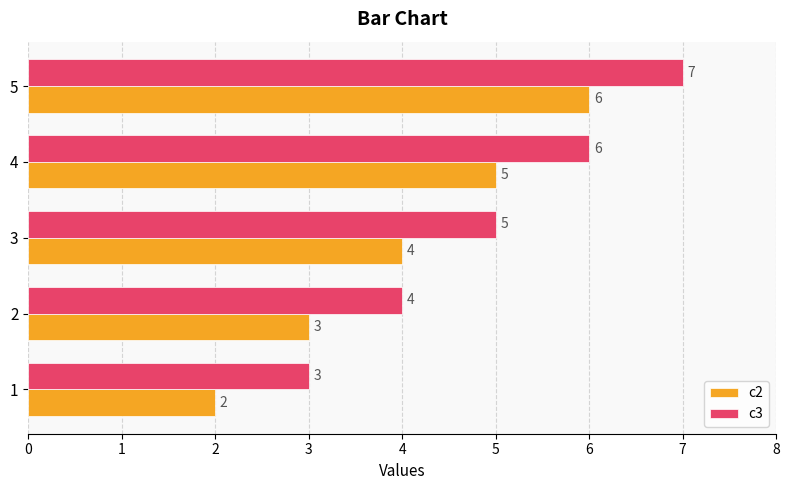

True or false: c2 has a value of 3 at 2.

True